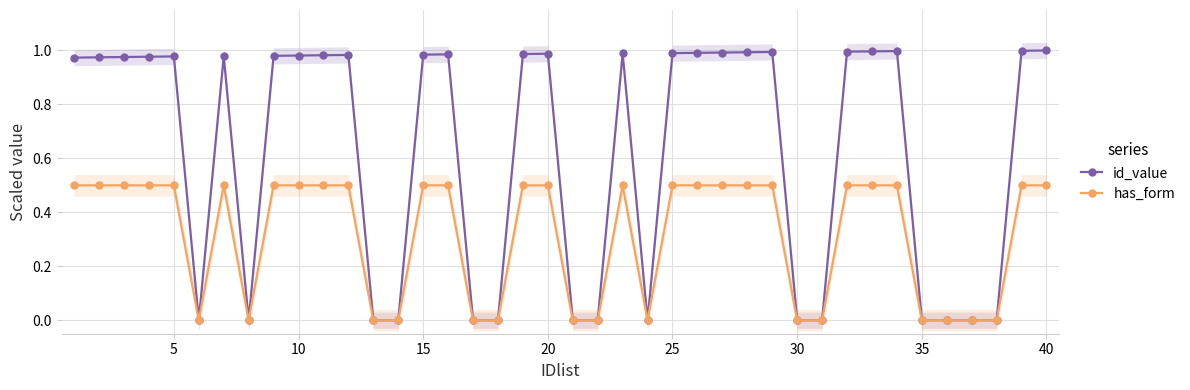

The value of has_form at 15 is 0.5. True or false?

True